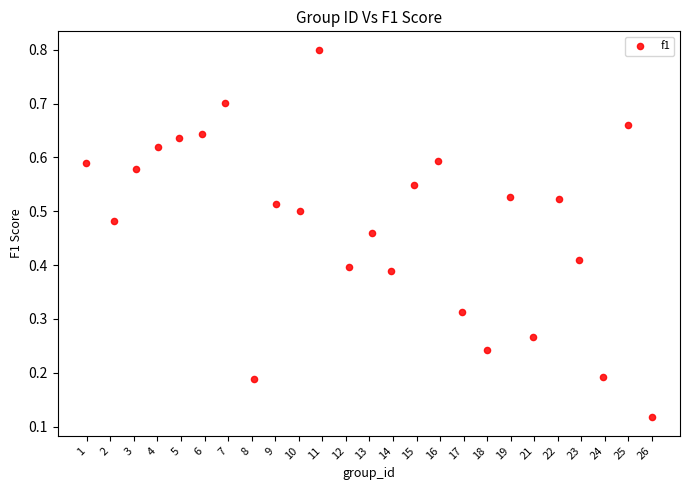

What is the range of X values (max minus min)?

24.0